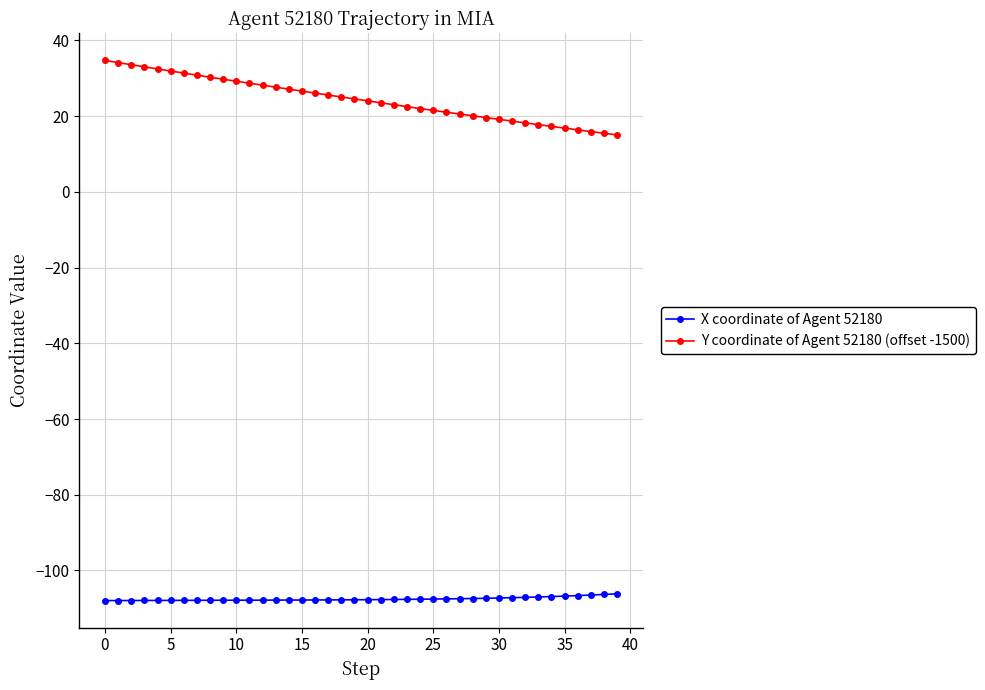

What is the sum of all Y coordinate of Agent 52180 (offset -1500) values?

979.1